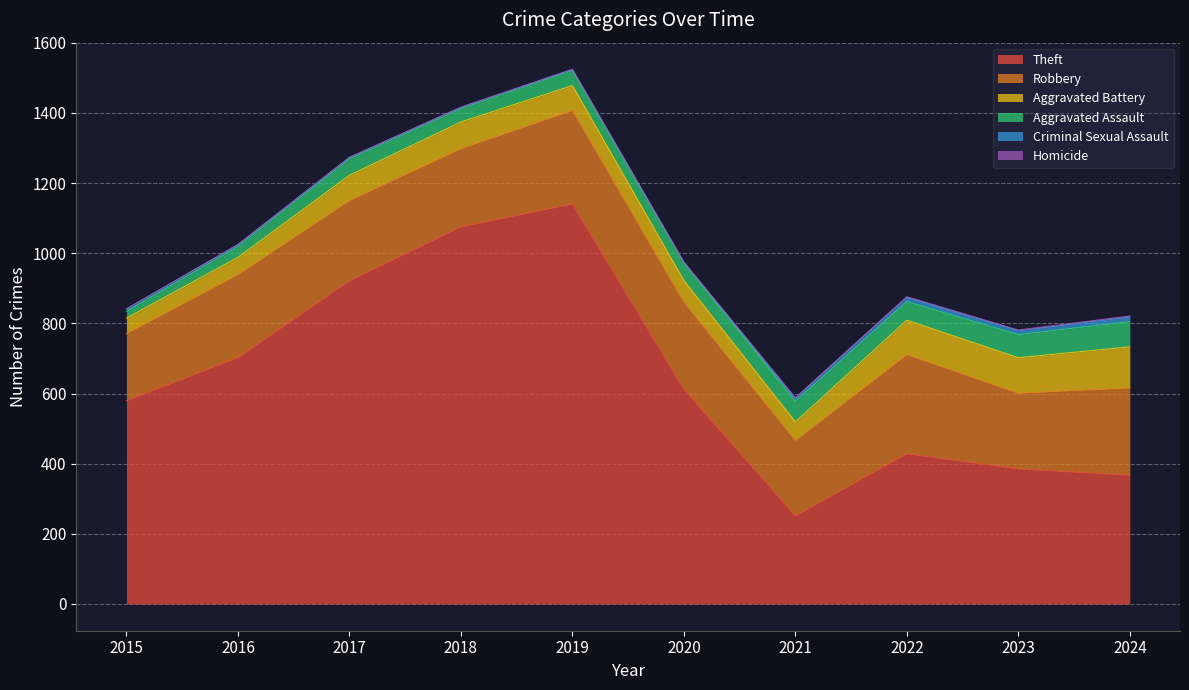

At which category does Aggravated Battery reach its first local peak?

2018